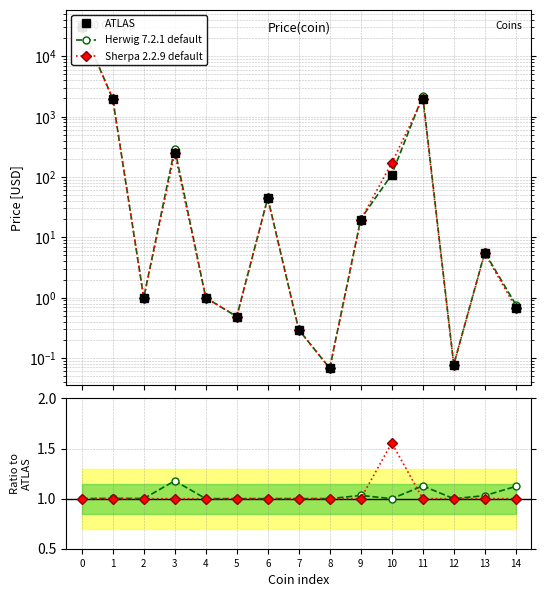

Reading left to right, extract all data points from this chart.

ATLAS: 0=30636.2	1=1962.4	2=1.0	3=249.2	4=1.0	5=0.5	6=44.6	7=0.3	8=0.1	9=19.5	10=109.4	11=1969.1	12=0.1	13=5.5	14=0.7
Herwig 7.2.1 default: 0=1.0	1=1.0	2=1.0	3=1.2	4=1.0	5=1.0	6=1.0	7=1.0	8=1.0	9=1.0	10=1.0	11=1.1	12=1.0	13=1.0	14=1.1
Sherpa 2.2.9 default: 0=1.0	1=1.0	2=1.0	3=1.0	4=1.0	5=1.0	6=1.0	7=1.0	8=1.0	9=1.0	10=1.6	11=1.0	12=1.0	13=1.0	14=1.0